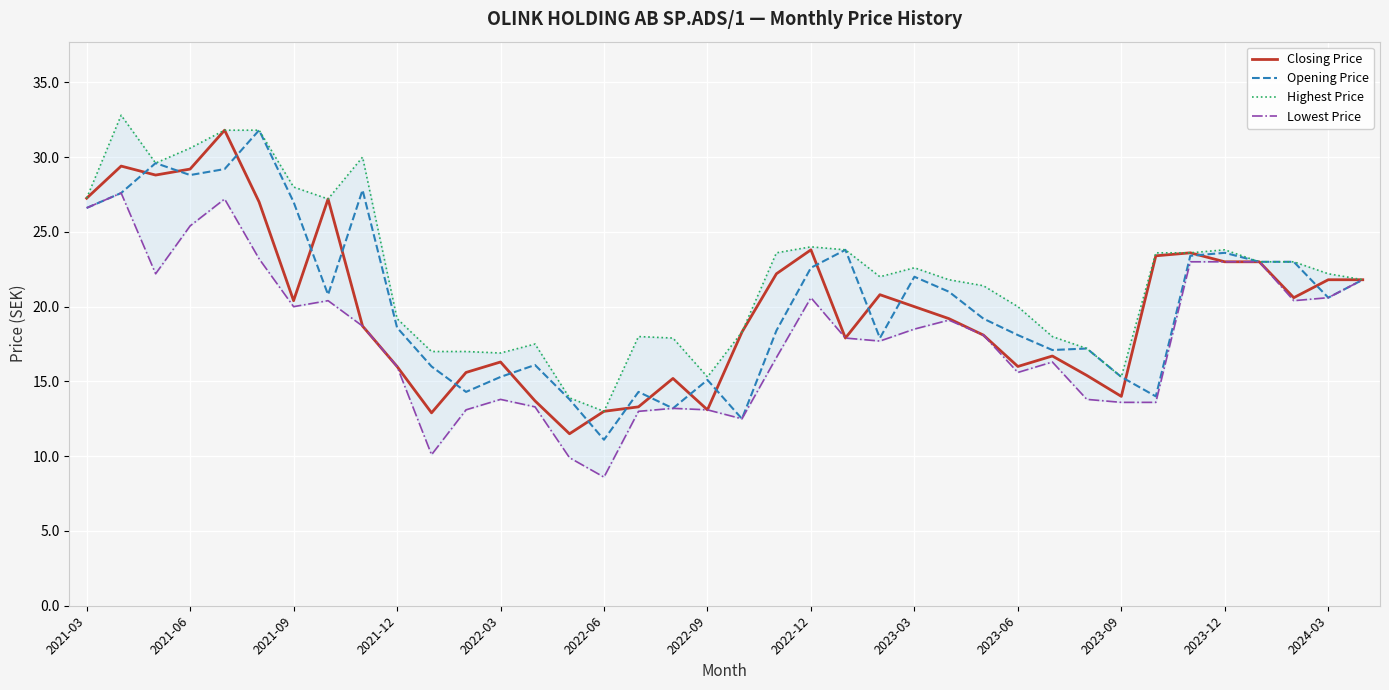

What is the maximum value for Opening Price?

31.8